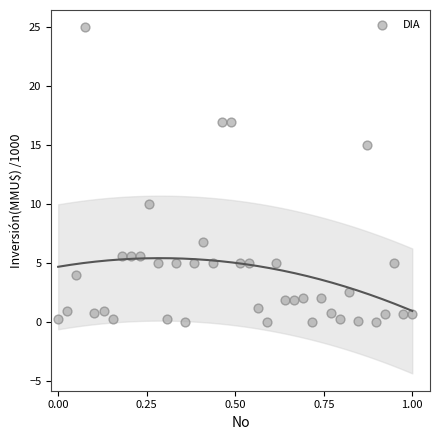

What is the range of X values (max minus min)?

1.0